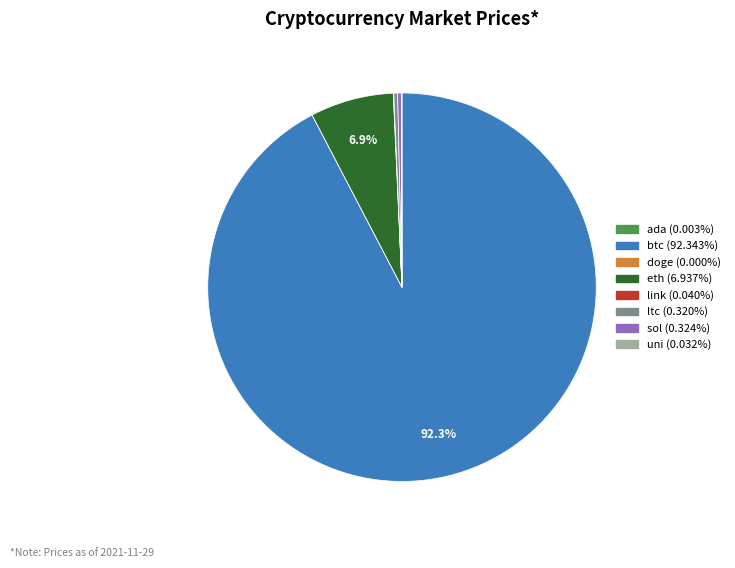

Is there a majority slice in this chart?

Yes